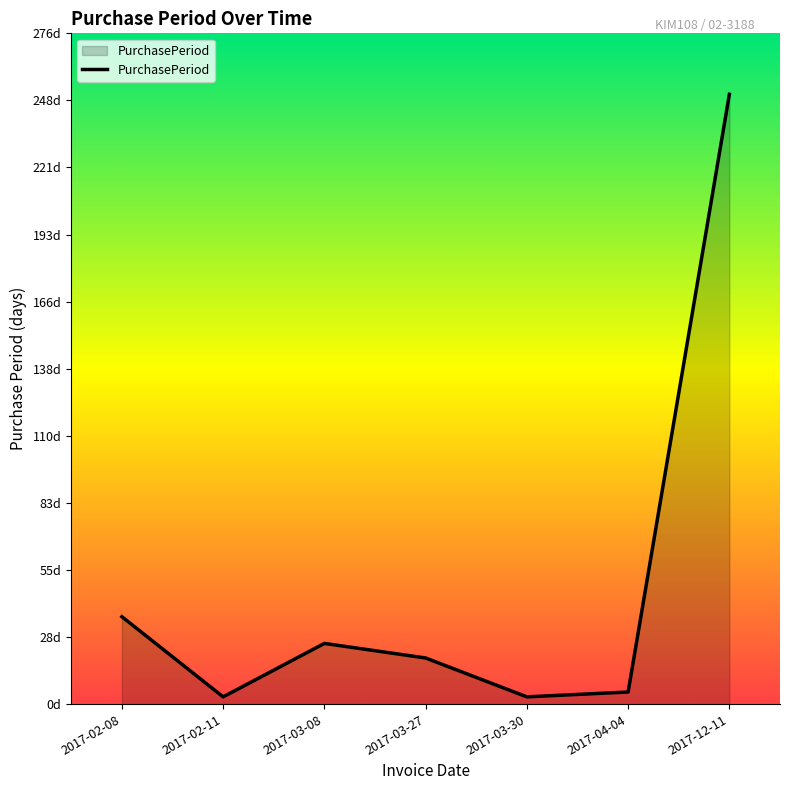

What is the sum of all values?

342